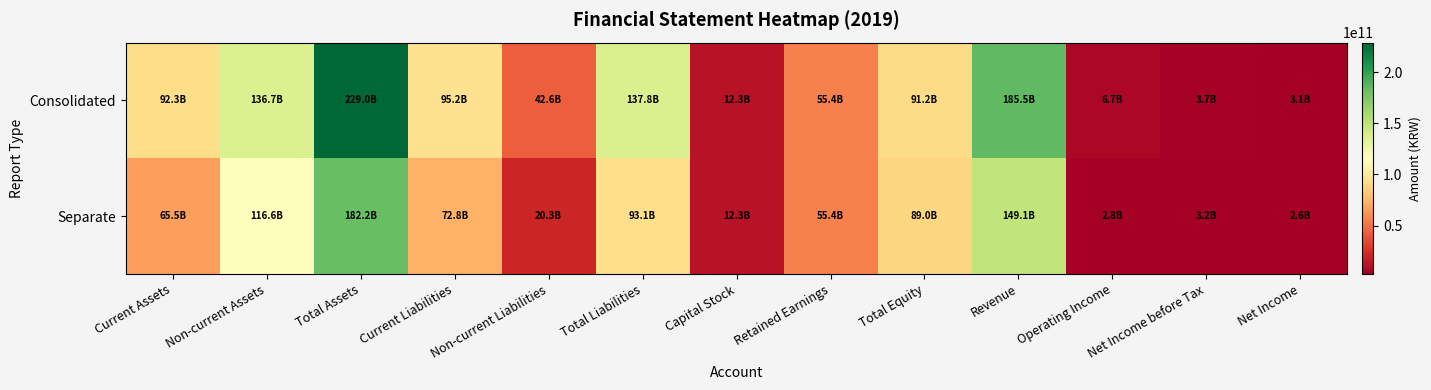

List the series in order of their overall mean, lowest first.

Separate, Consolidated